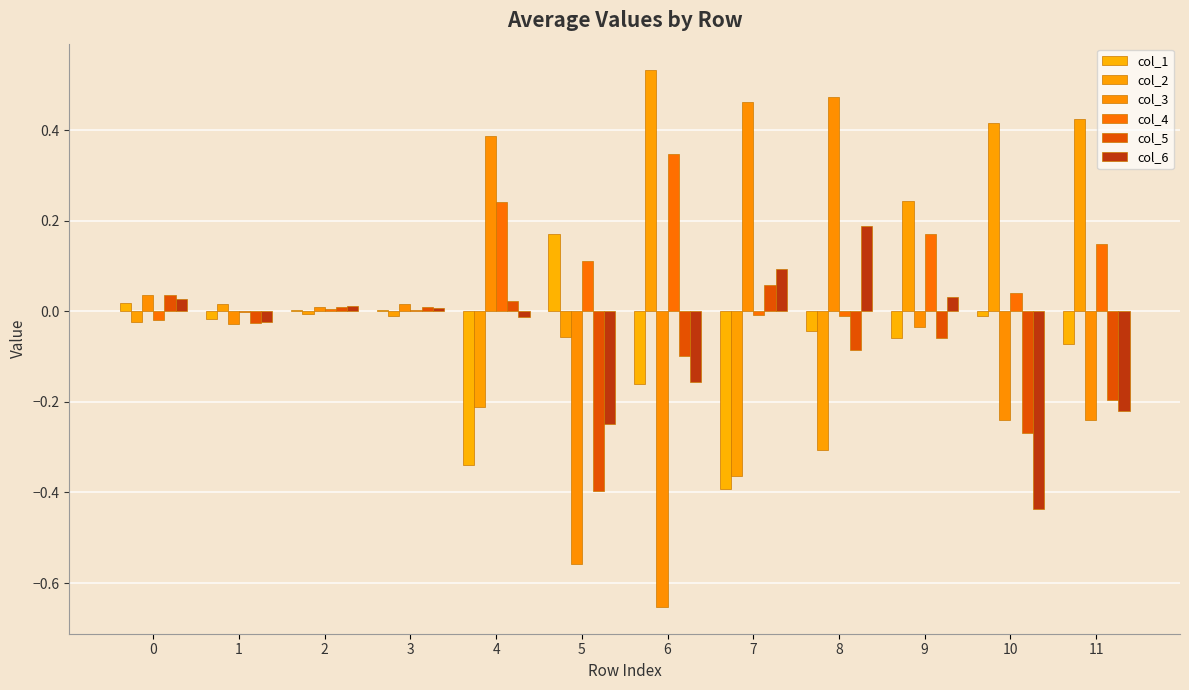

What is the difference between the col_3 values at 8 and 10?

0.7